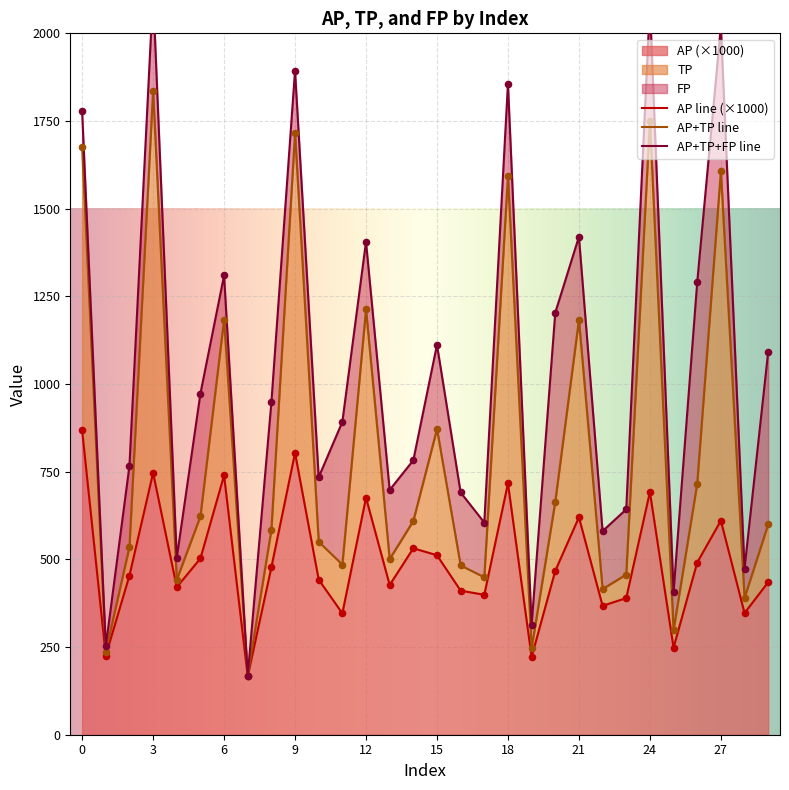

Which series reaches the minimum Y coordinate?

AP